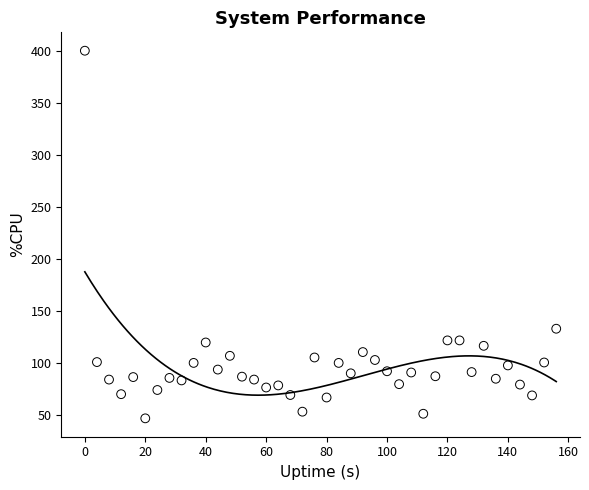

What Y value in the scatter plot is closest to 223?

133.2